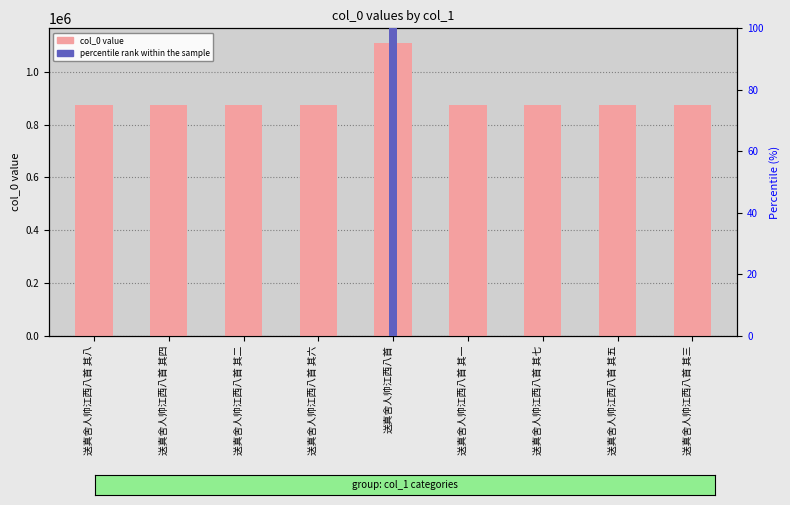

Does the chart contain any negative values?

No